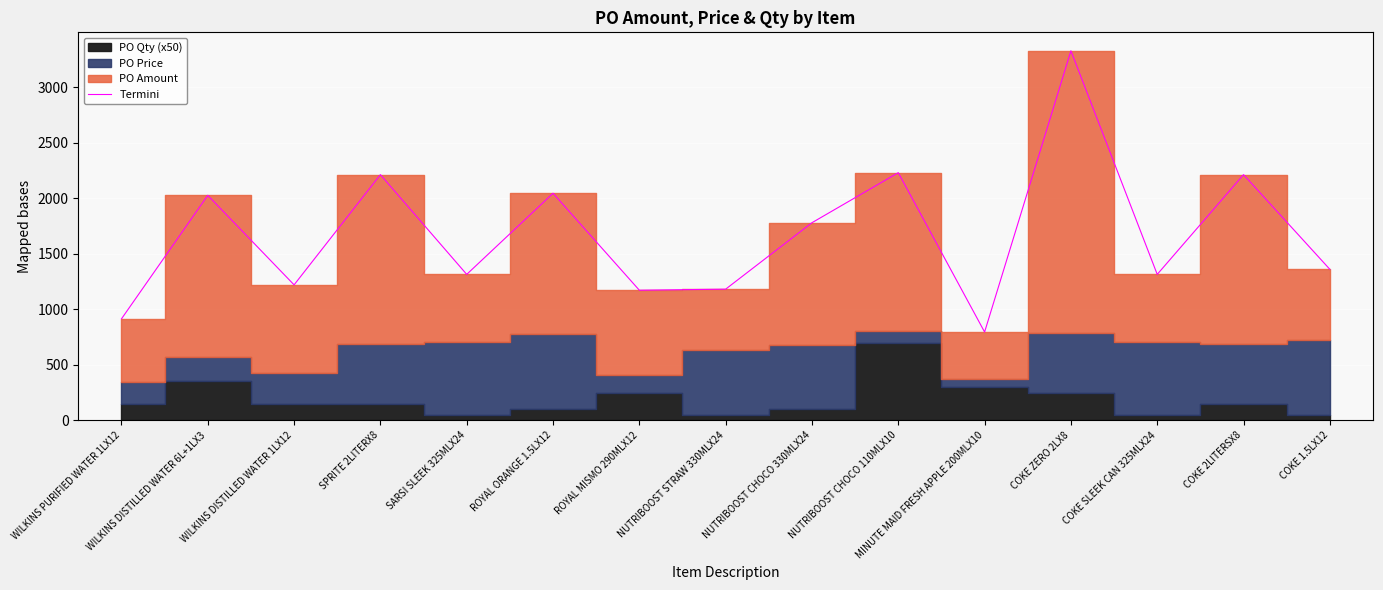

At which category does the chart reach its minimum across all series?

MINUTE MAID FRESH APPLE 200MLX10